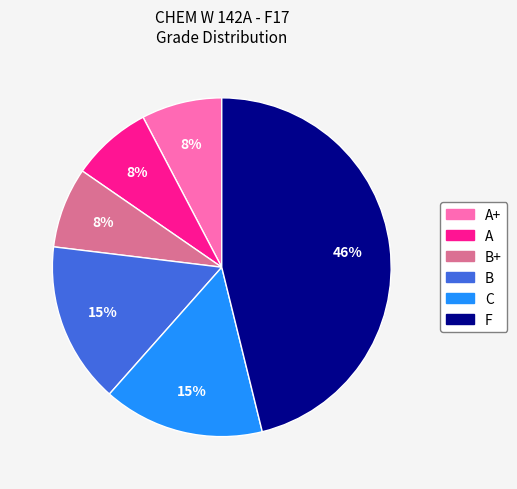

To the nearest percent, what is the difference between the largest and smallest slice percentages?

38%